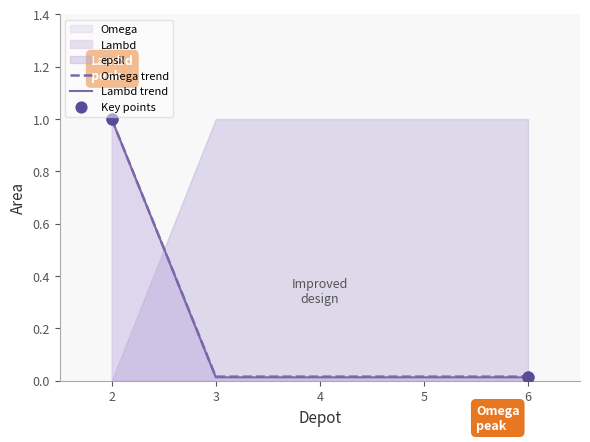

Which series reaches the maximum Y coordinate?

Lambd